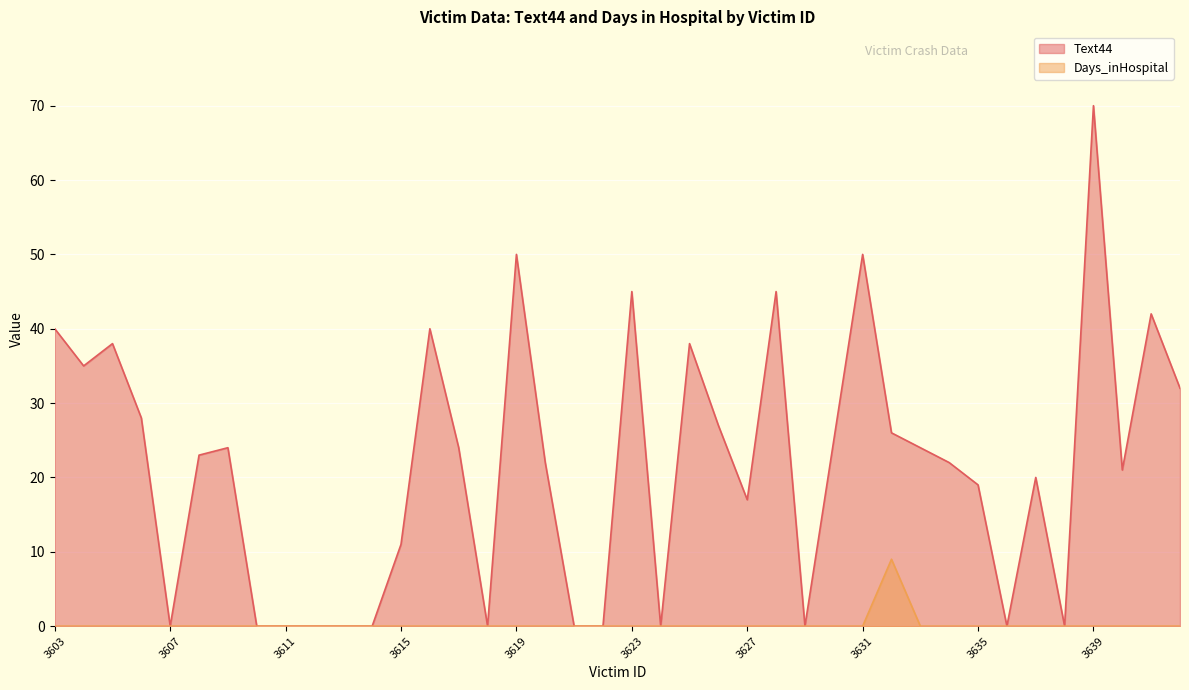

True or false: Days_inHospital and Text44 cross at least once.

False